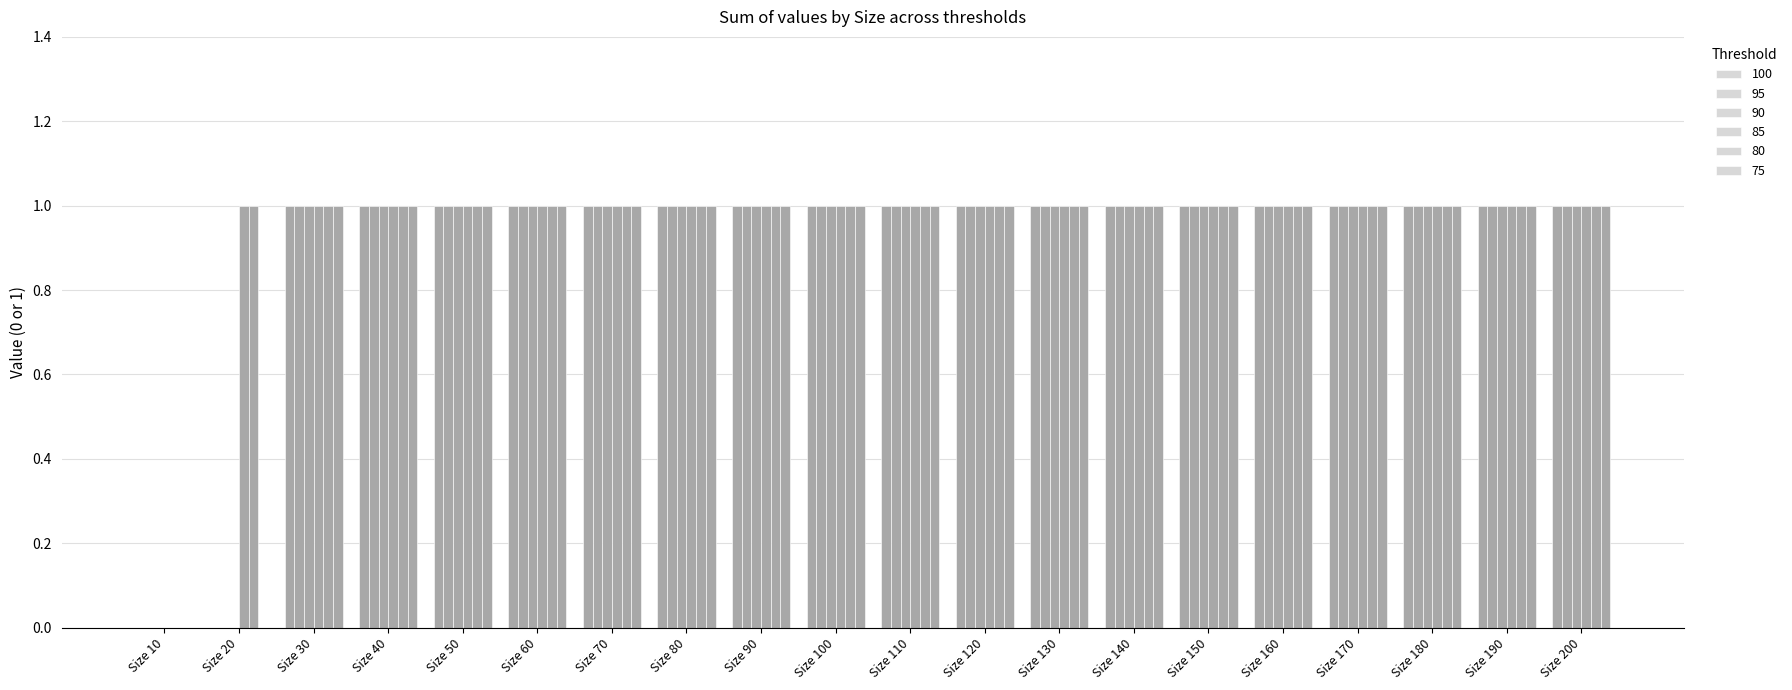

What is the difference between the maximum and second lowest values in the 95 series?

1